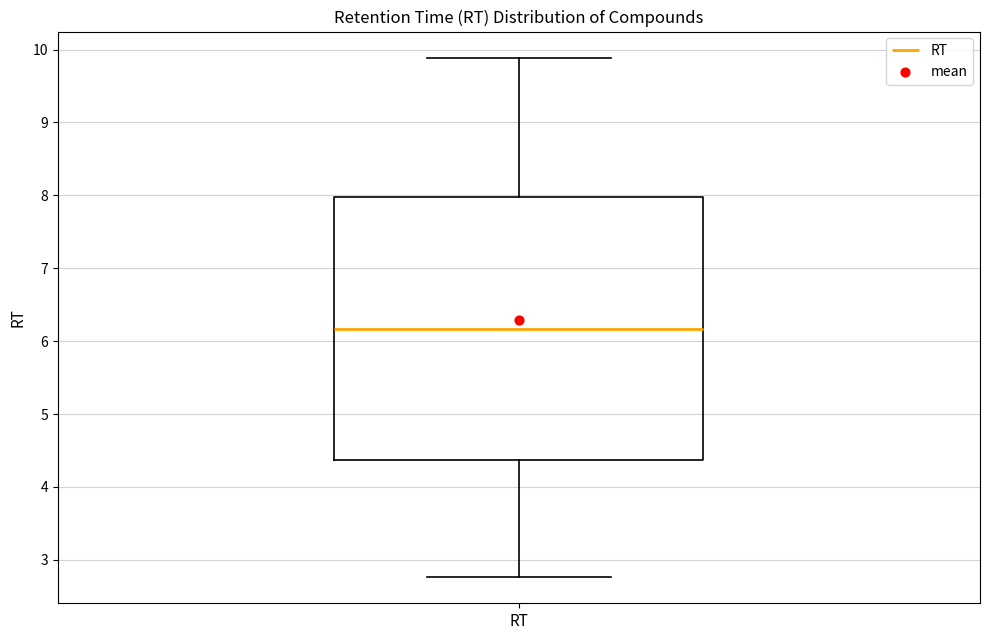

Read this box plot against the y-axis: the position of the median line, the range covered by the box, and the ends of both whiskers. The values are not printed on the chart, so give them approximately, as read against the axis.

median 6.2, box 4.4 to 8.0, whiskers 2.8 to 9.9